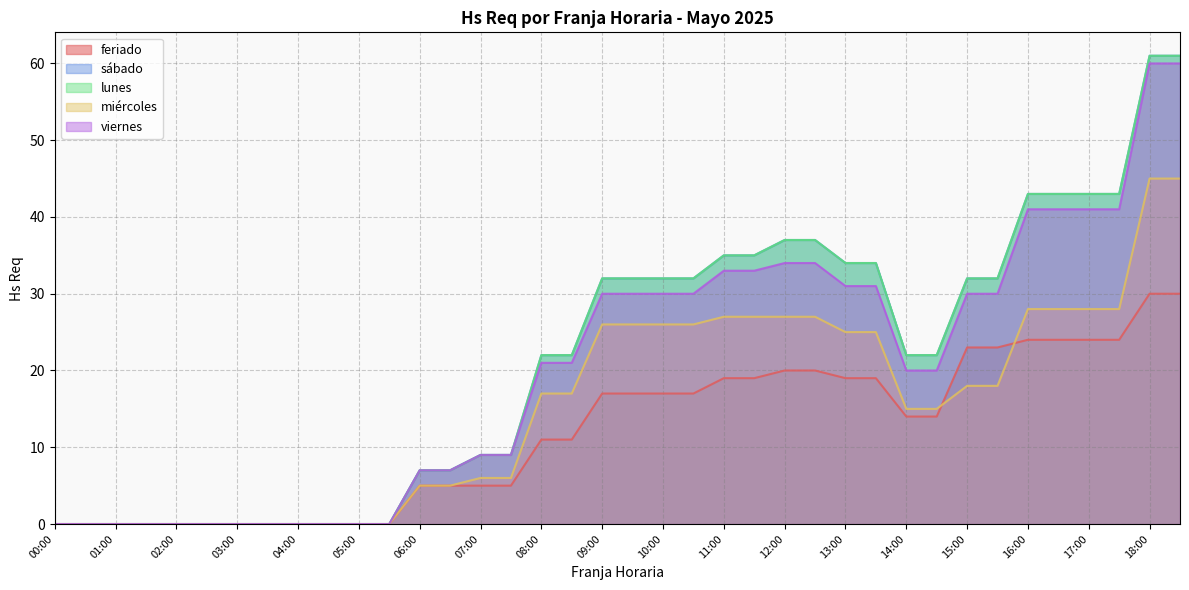

True or false: sábado has a value of 60 at 16:30.

False